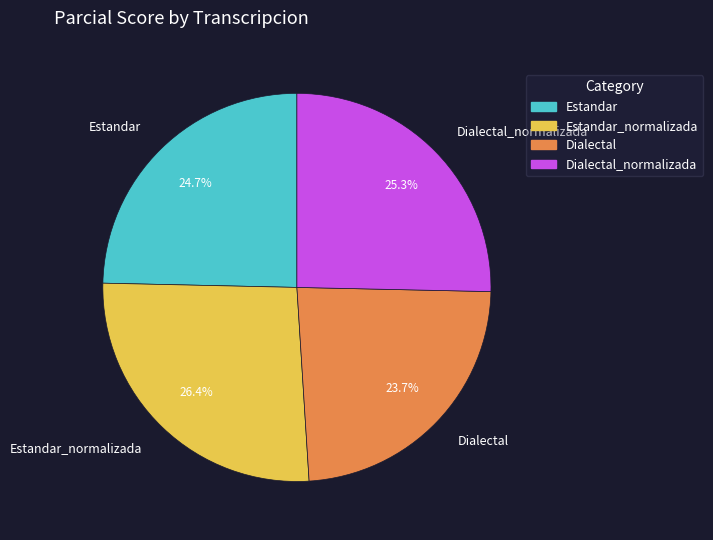

True or false: Dialectal accounts for 16% of the total.

False